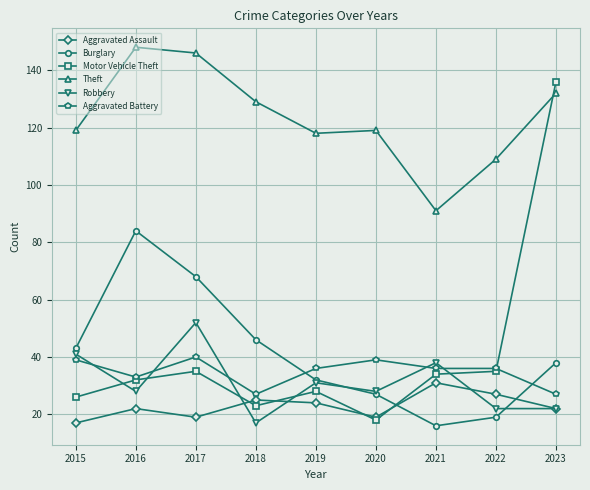

Where is the first local minimum for Aggravated Battery?

2016